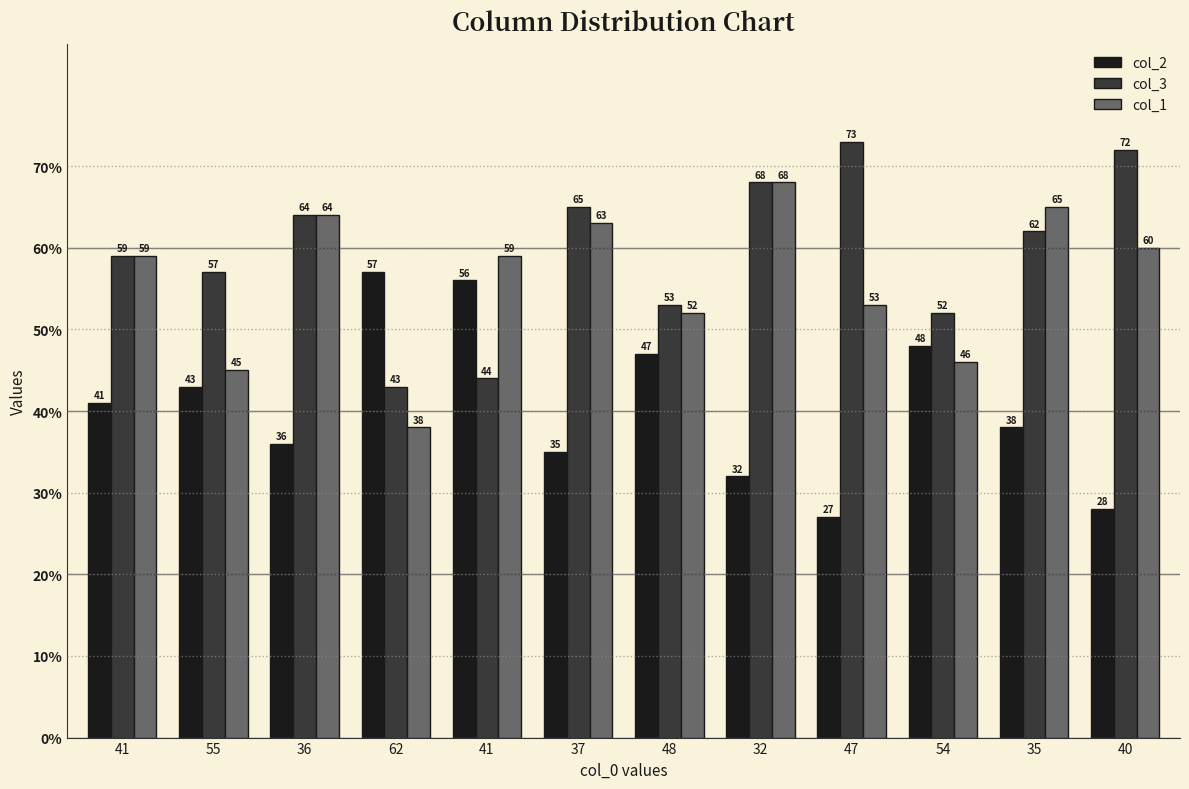

Which series has the largest total across all categories?

col_3